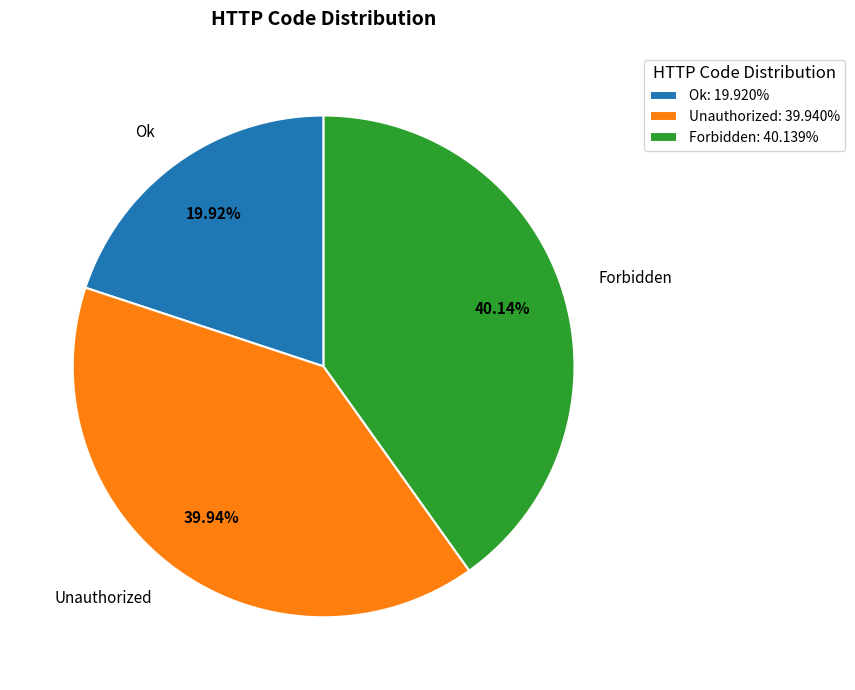

What is the smallest slice in the pie chart?

Ok